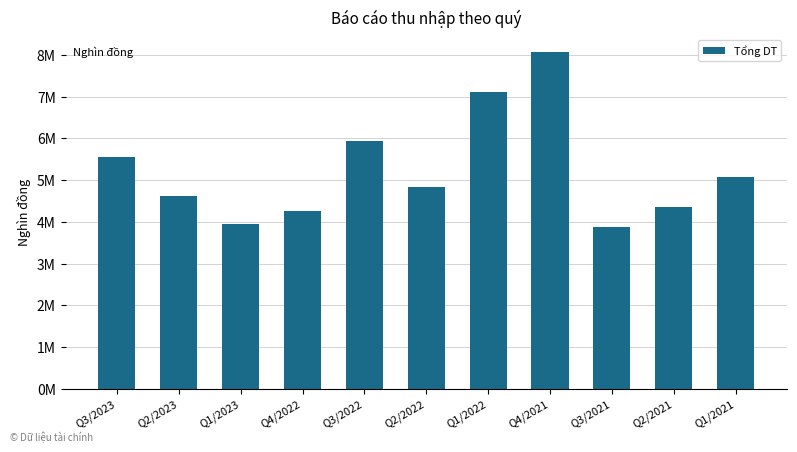

What is the change in value from Q3/2022 to Q2/2022?

-1117766